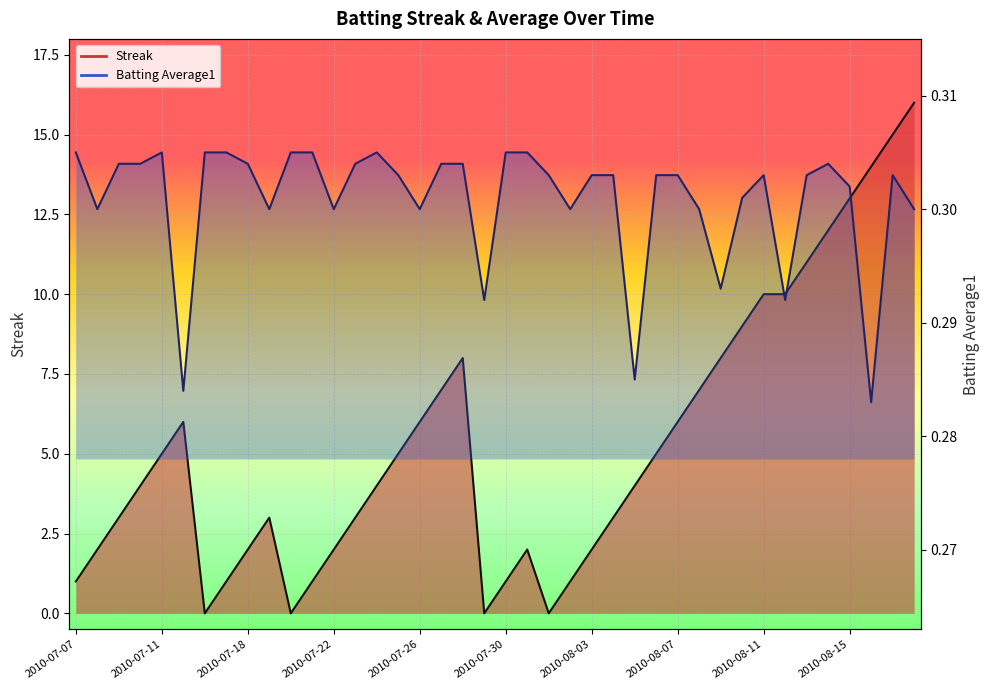

Which series has the largest total across all categories?

Streak